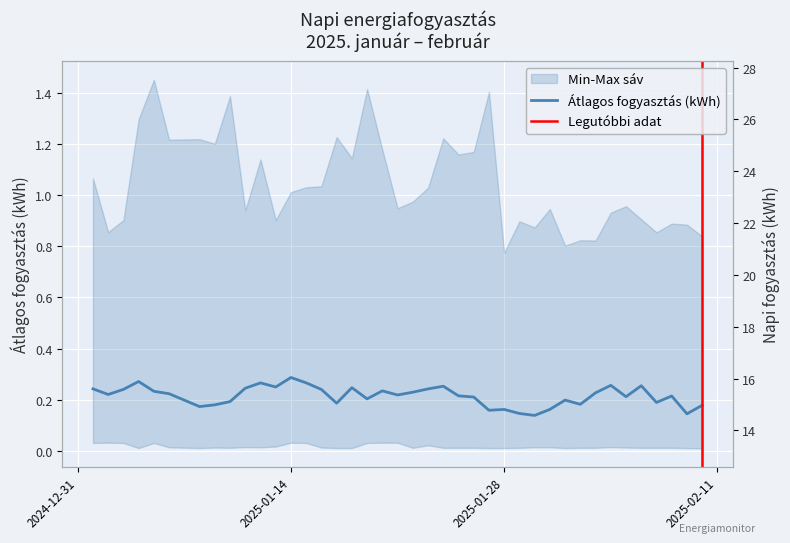

In Napi fogyasztás (kWh), how many points are higher than both neighbors (excluding endpoints)?

11